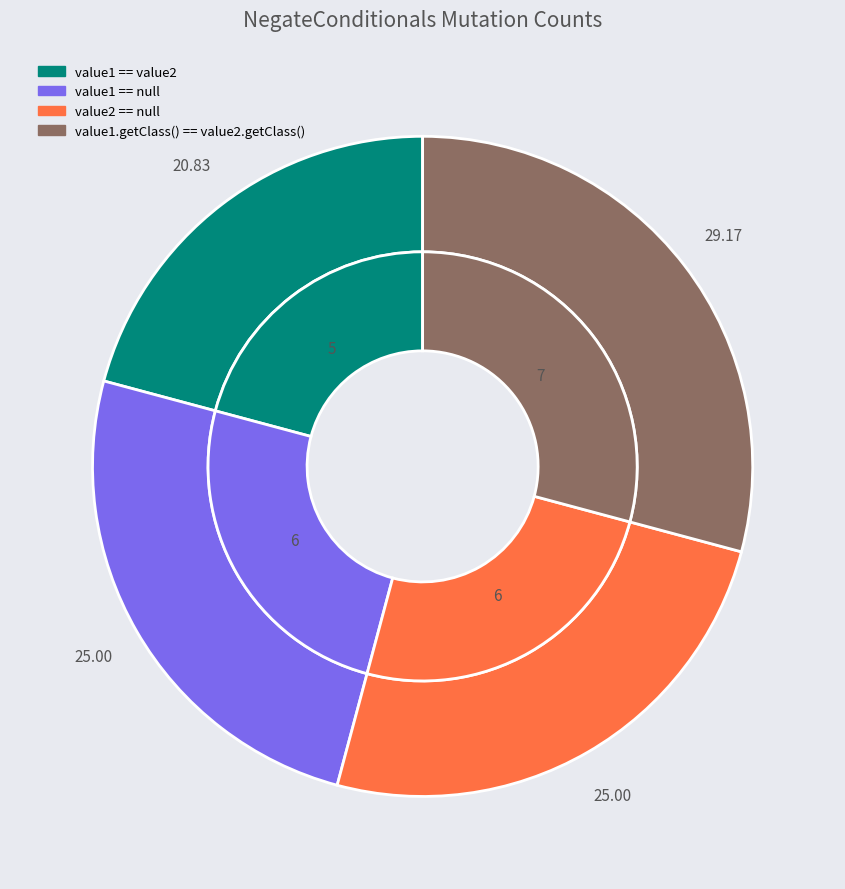

Approximately how many times larger is the value at 4 compared to 2?

1.2